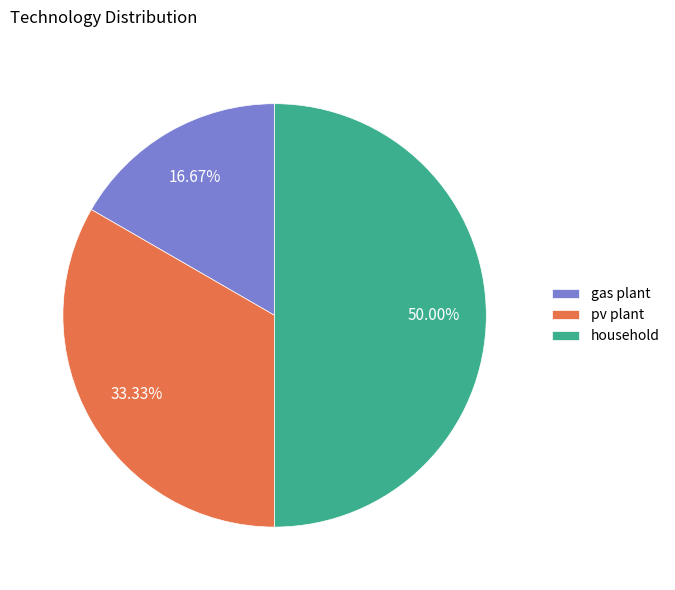

To the nearest percent, what percentage of the pie is household?

50%